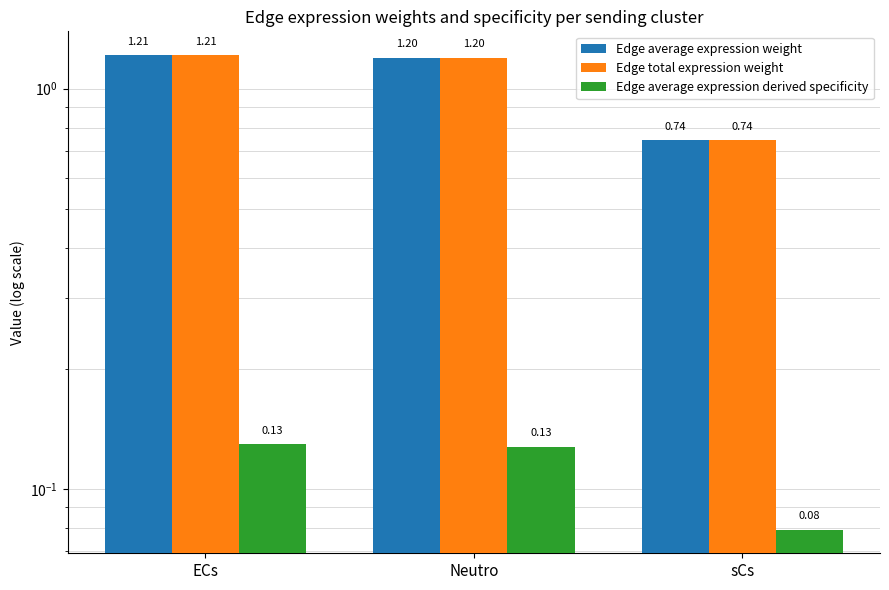

What is the label of the 1st bar from the right?

sCs